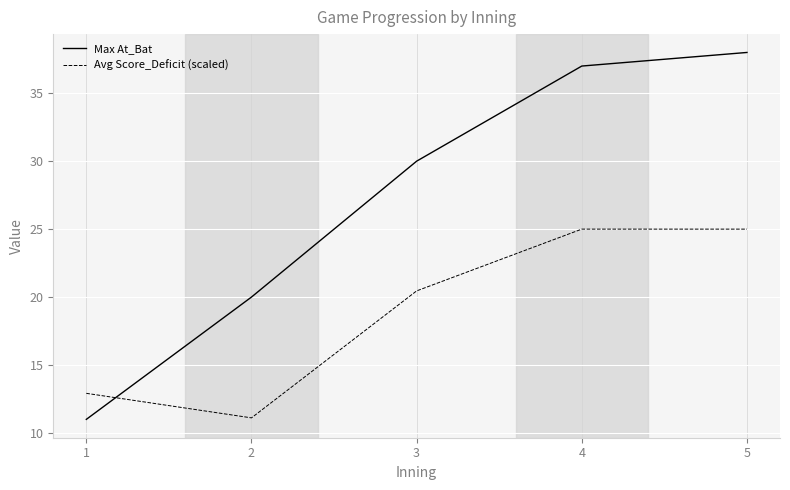

True or false: Avg Score_Deficit (scaled) and Max At_Bat cross at least once.

True